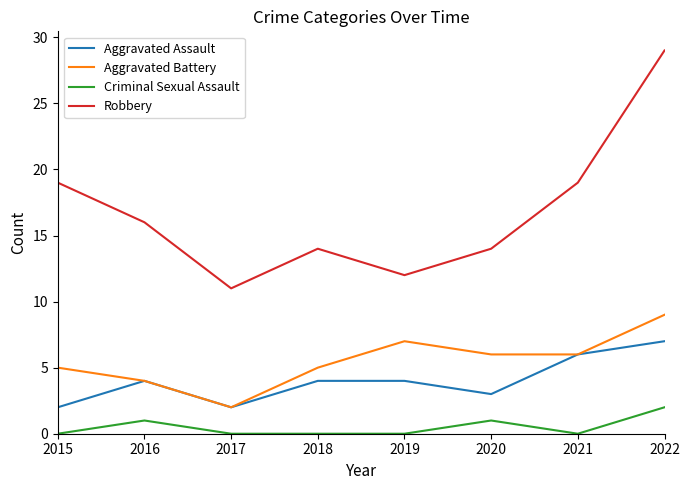

Rank the series by their maximum value, from lowest to highest.

Criminal Sexual Assault, Aggravated Assault, Aggravated Battery, Robbery